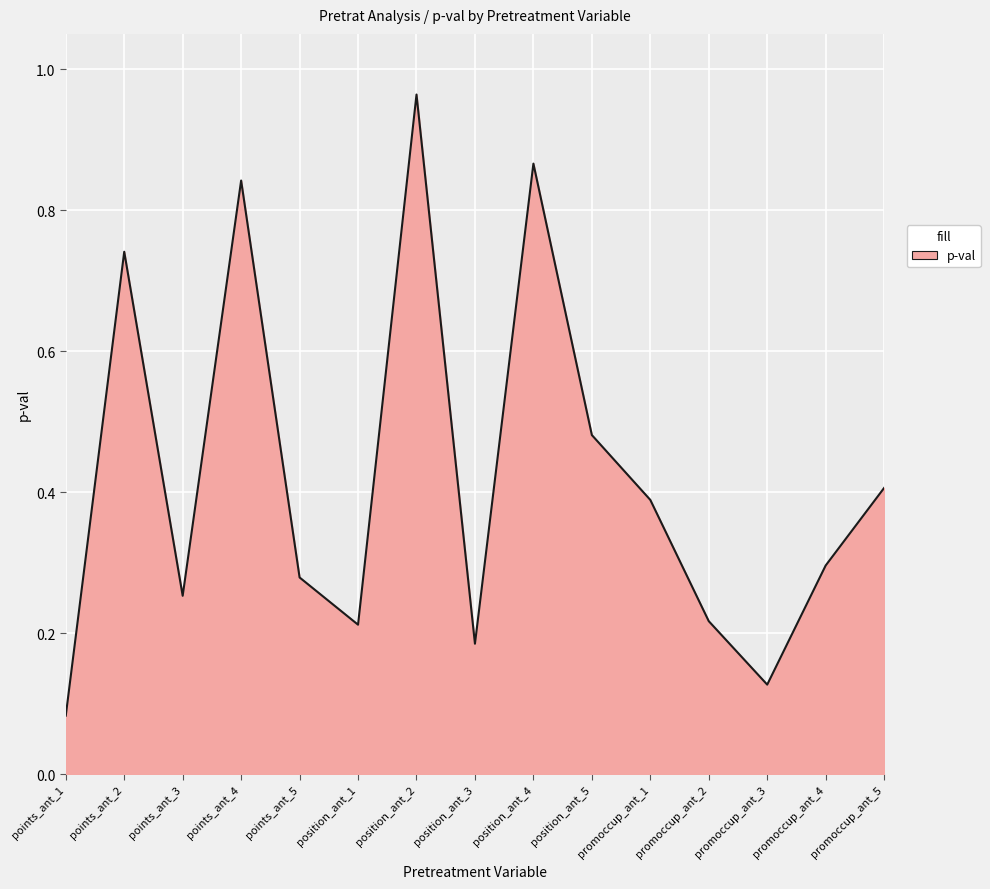

Which category has the lowest value across all series?

points_ant_1